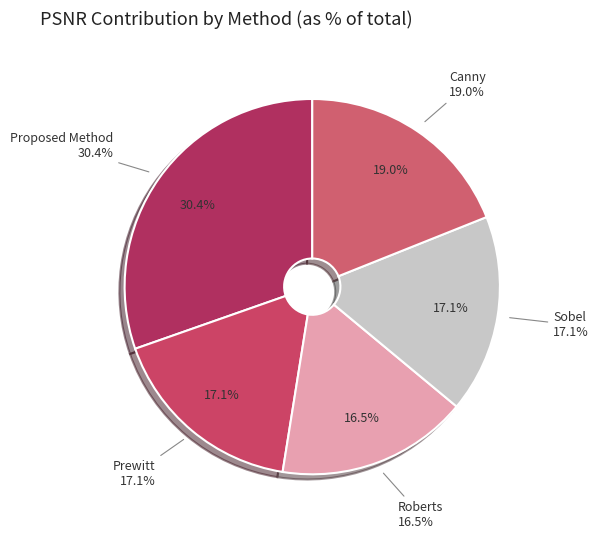

Which series has the largest range (max minus min)?

Proposed Method